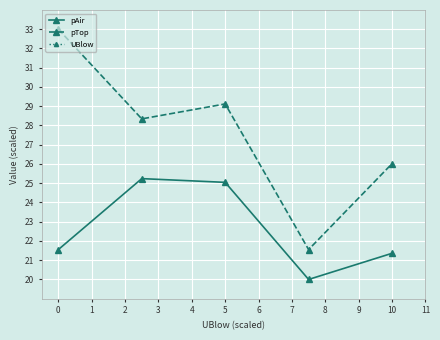

The value of pTop at 0 is 22.3. True or false?

False